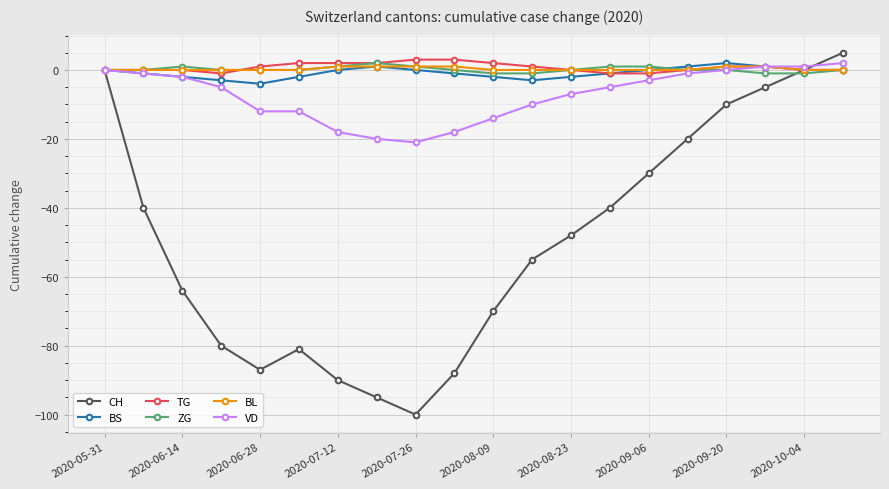

What is the maximum value shown in the chart?

5